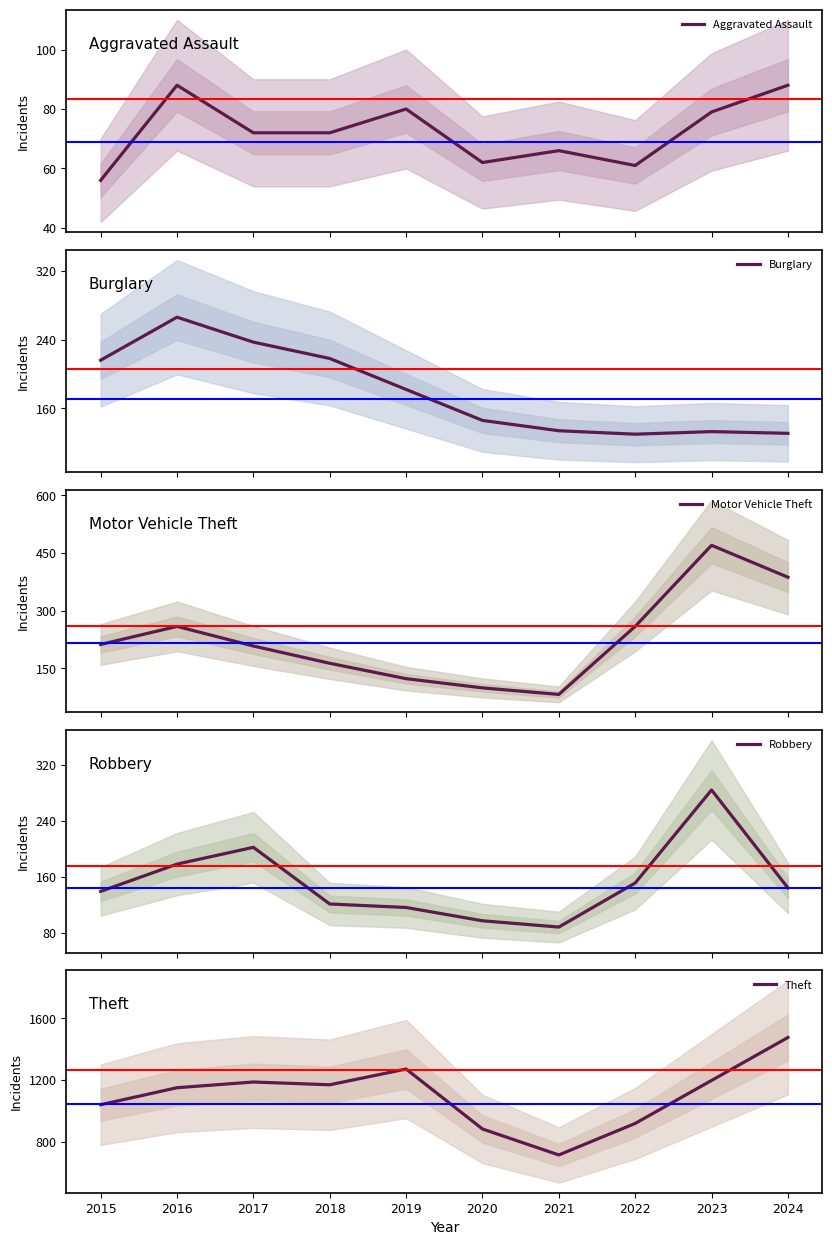

True or false: Motor Vehicle Theft has a value of 82 at 2021.

True